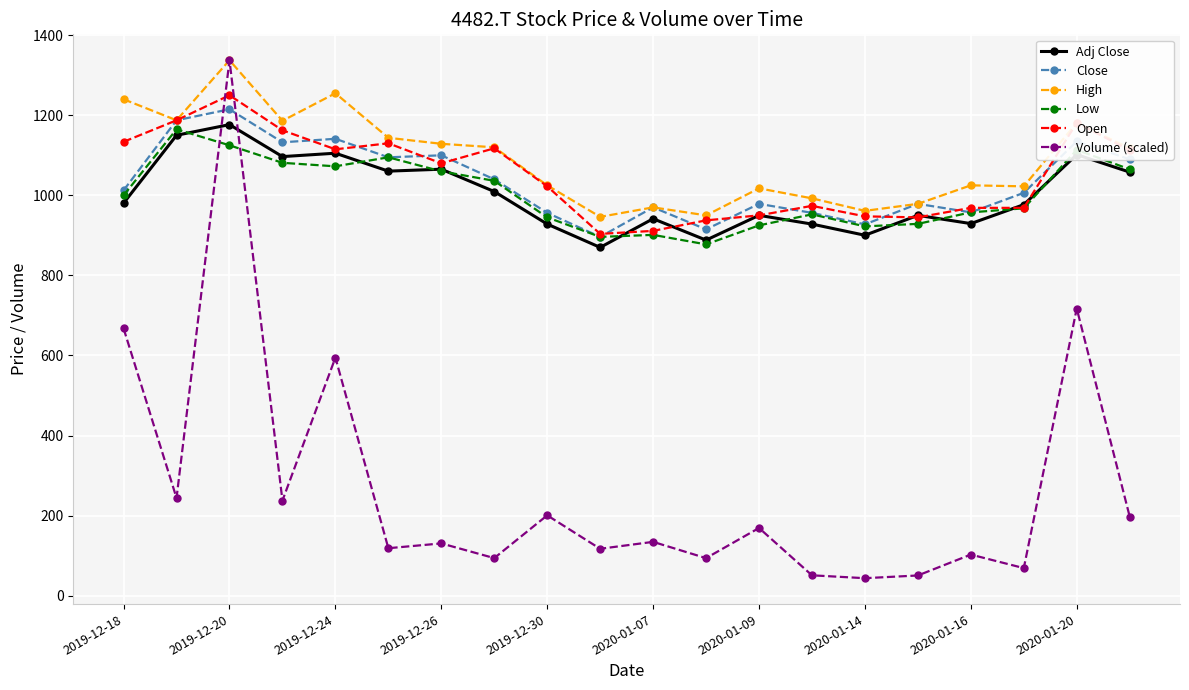

After their last crossing, which series has the higher values: Volume (scaled) or Close?

Close